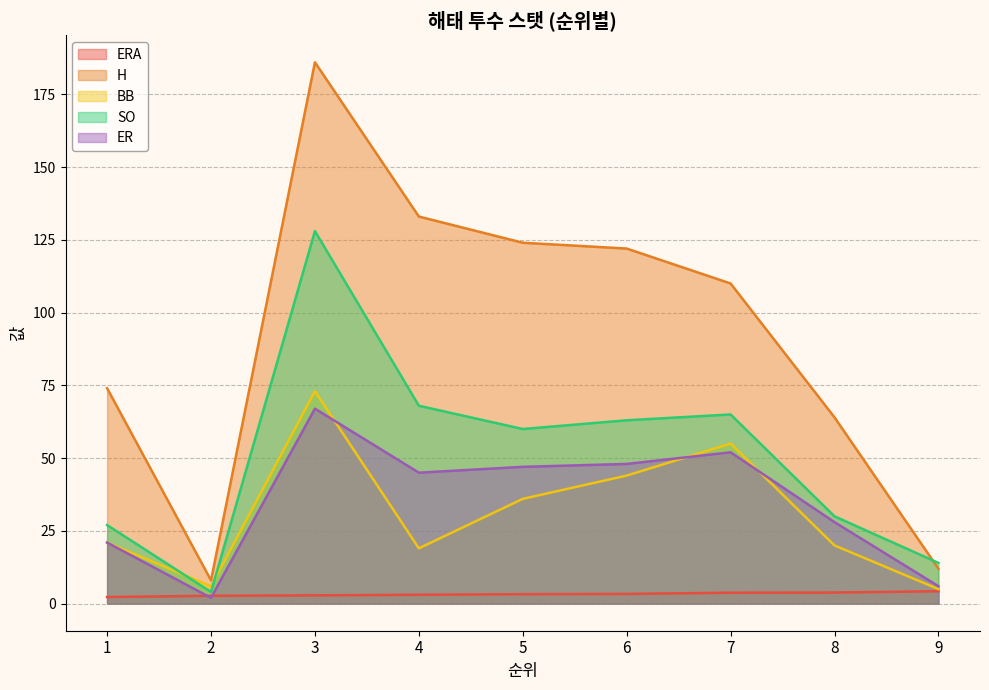

True or false: ERA has more than 1 points higher than both neighbors.

False